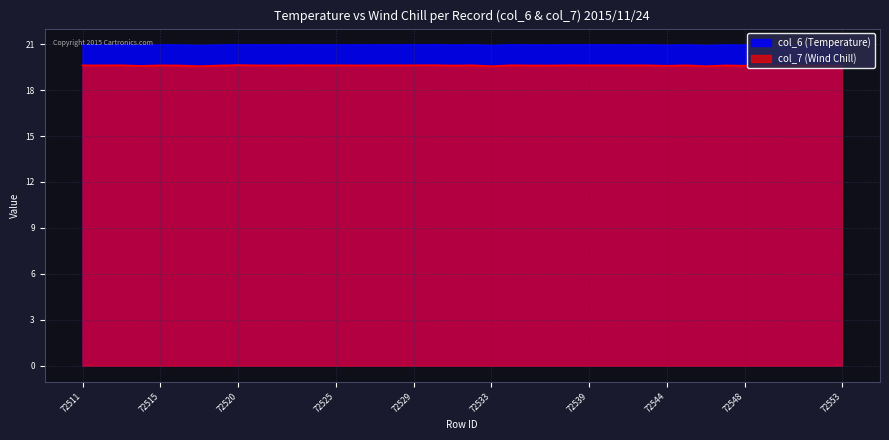

The value of col_7 (Wind Chill) at 72518 is 19.6. True or false?

True